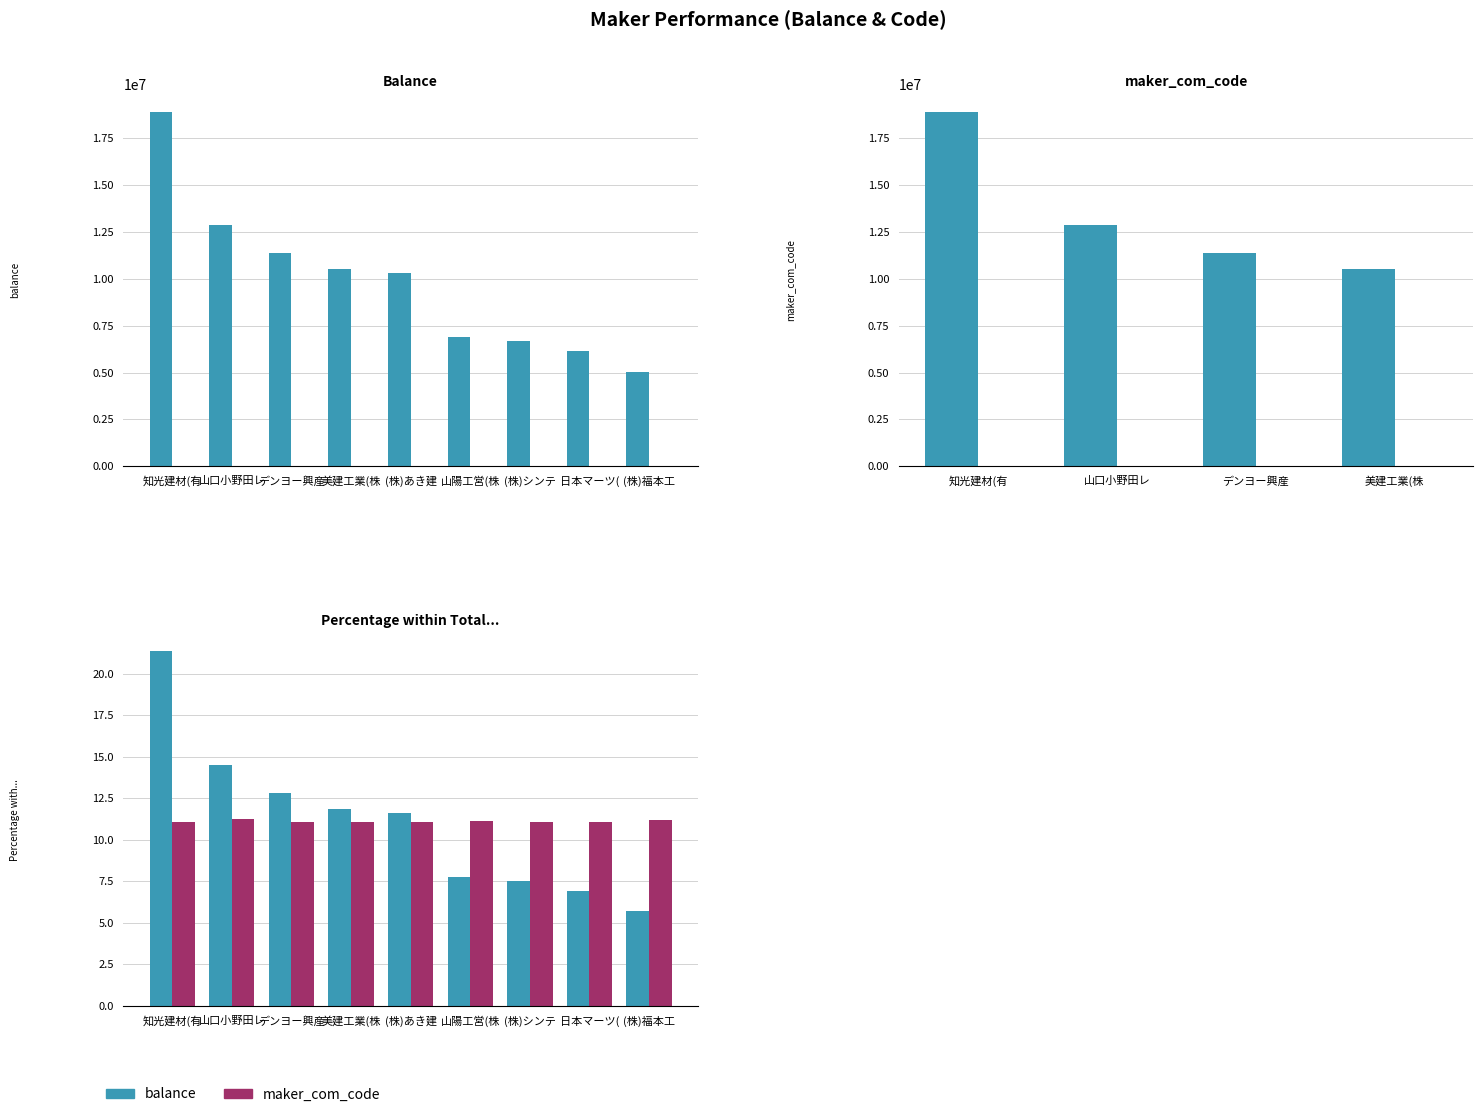

Which has a higher value, 山口小野田レ or 美建工業(株?

山口小野田レ